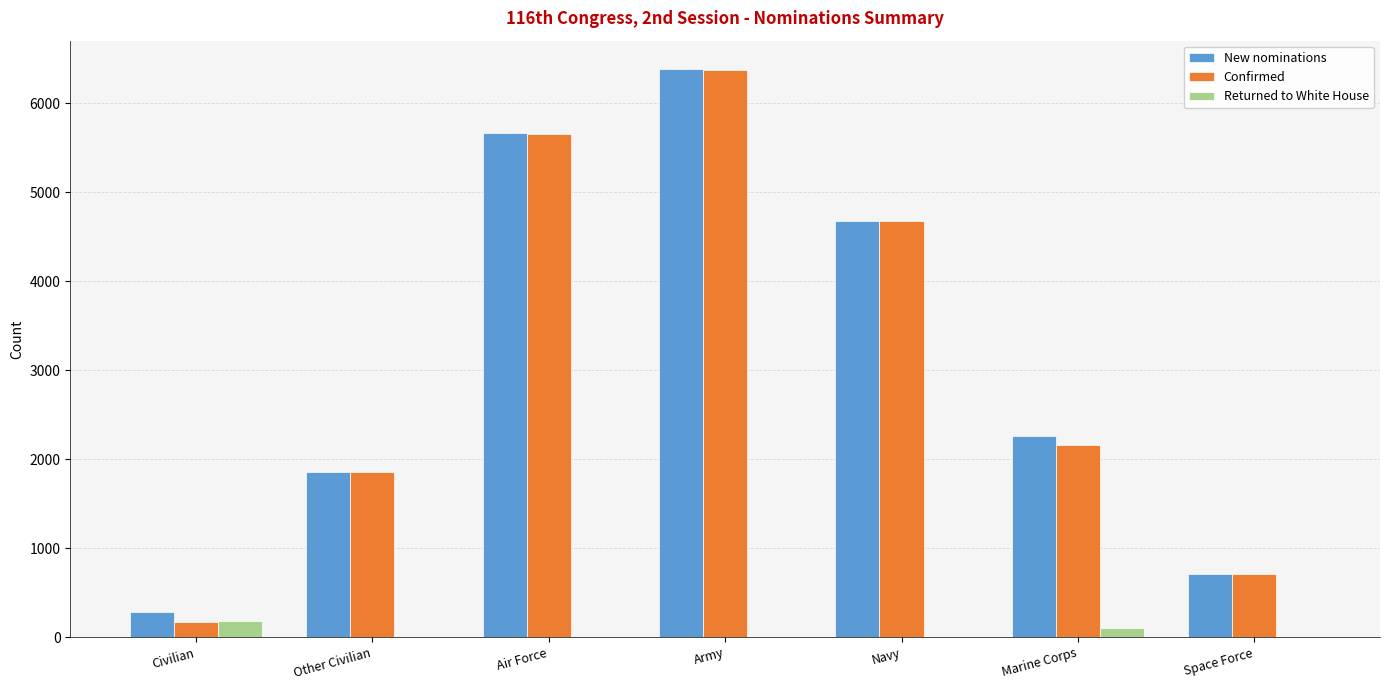

Which label corresponds to the largest value in the chart?

Army